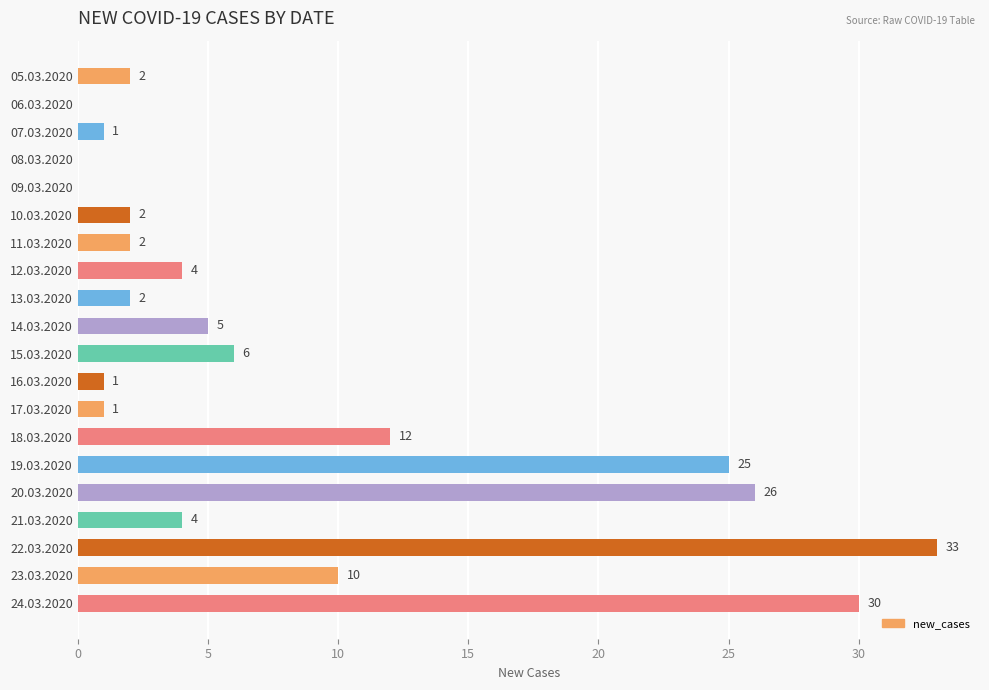

What is the sum of all values?

166